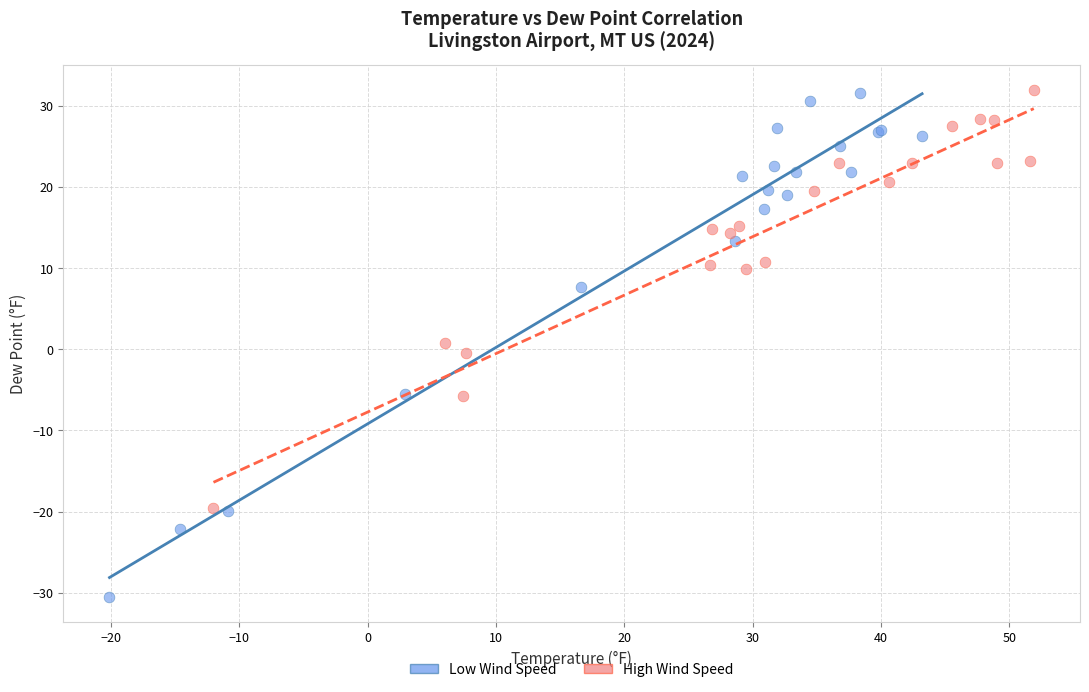

Which series has the widest spread of Y values?

Low Wind Speed